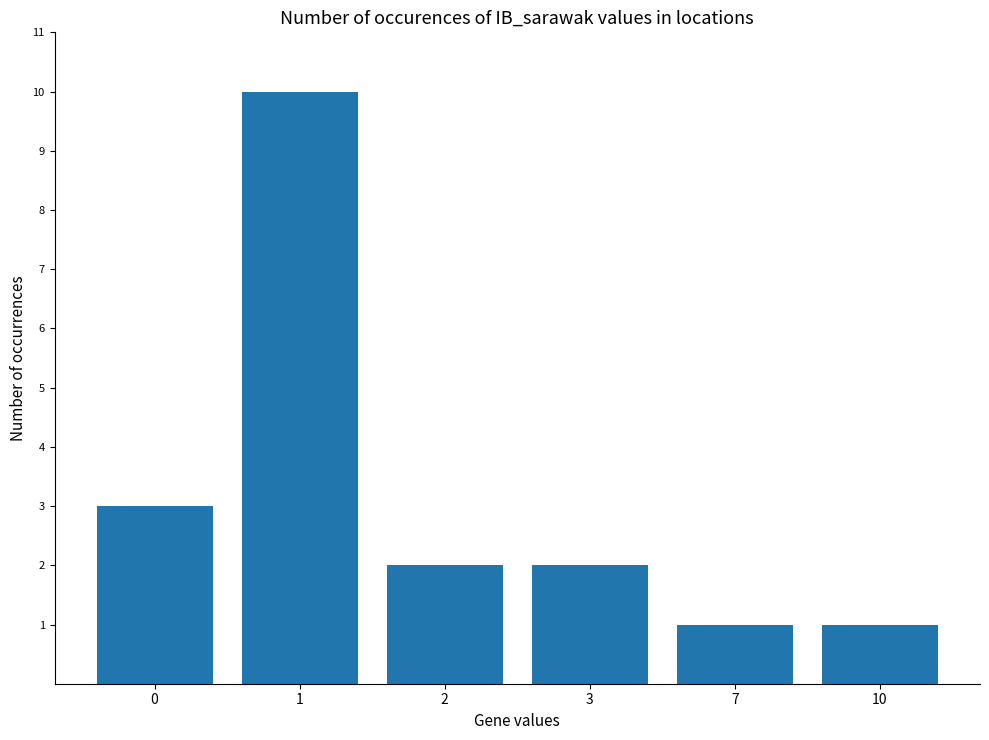

How many categories are shown in the chart?

6